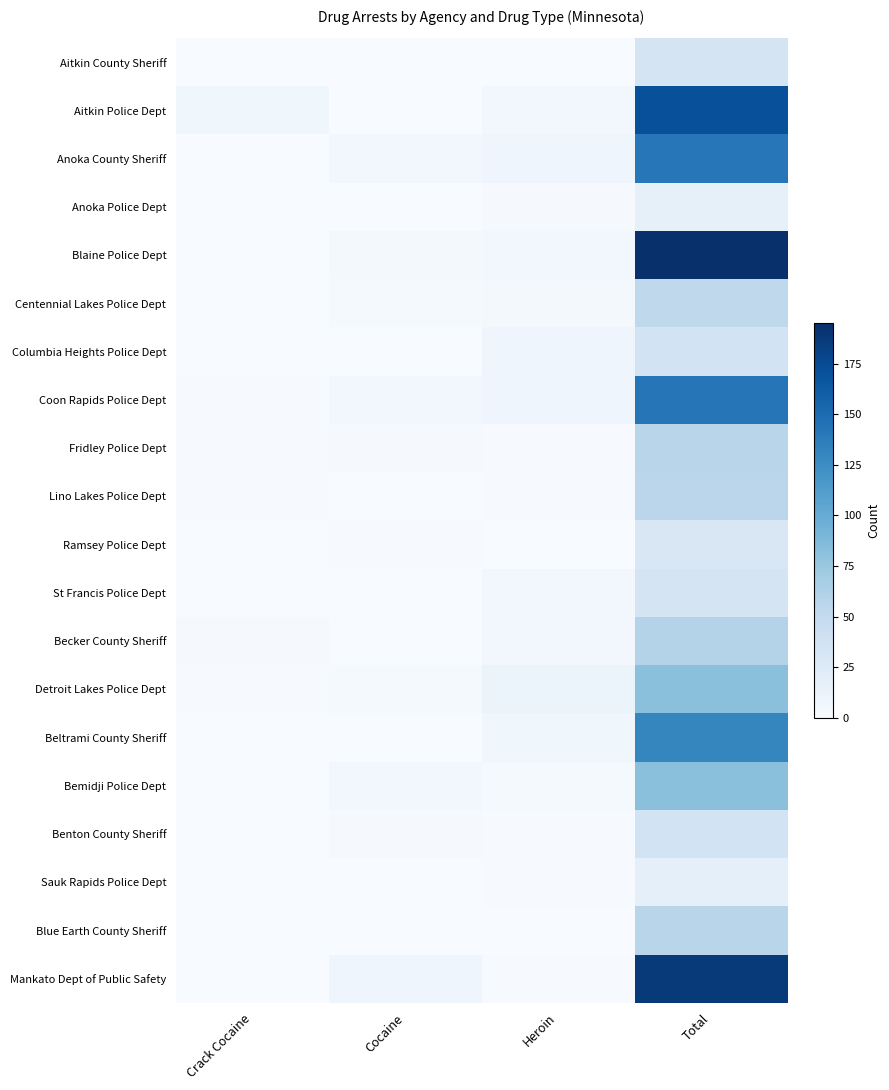

Reading left to right, what are all the values shown in this chart?

Aitkin County Sheriff: Crack Cocaine=0	Cocaine=0	Heroin=0	Total=35
Aitkin Police Dept: Crack Cocaine=7	Cocaine=0	Heroin=5	Total=171
Anoka County Sheriff: Crack Cocaine=0	Cocaine=5	Heroin=9	Total=141
Anoka Police Dept: Crack Cocaine=0	Cocaine=0	Heroin=2	Total=16
Blaine Police Dept: Crack Cocaine=0	Cocaine=4	Heroin=5	Total=195
Centennial Lakes Police Dept: Crack Cocaine=0	Cocaine=3	Heroin=4	Total=53
Columbia Heights Police Dept: Crack Cocaine=0	Cocaine=0	Heroin=8	Total=36
Coon Rapids Police Dept: Crack Cocaine=1	Cocaine=5	Heroin=8	Total=143
Fridley Police Dept: Crack Cocaine=1	Cocaine=2	Heroin=1	Total=57
Lino Lakes Police Dept: Crack Cocaine=1	Cocaine=0	Heroin=1	Total=55
Ramsey Police Dept: Crack Cocaine=0	Cocaine=1	Heroin=0	Total=29
St Francis Police Dept: Crack Cocaine=0	Cocaine=0	Heroin=5	Total=35
Becker County Sheriff: Crack Cocaine=2	Cocaine=0	Heroin=6	Total=60
Detroit Lakes Police Dept: Crack Cocaine=1	Cocaine=3	Heroin=12	Total=82
Beltrami County Sheriff: Crack Cocaine=0	Cocaine=0	Heroin=7	Total=131
Bemidji Police Dept: Crack Cocaine=0	Cocaine=5	Heroin=3	Total=82
Benton County Sheriff: Crack Cocaine=0	Cocaine=2	Heroin=1	Total=36
Sauk Rapids Police Dept: Crack Cocaine=0	Cocaine=0	Heroin=1	Total=17
Blue Earth County Sheriff: Crack Cocaine=0	Cocaine=0	Heroin=0	Total=57
Mankato Dept of Public Safety: Crack Cocaine=0	Cocaine=8	Heroin=1	Total=188